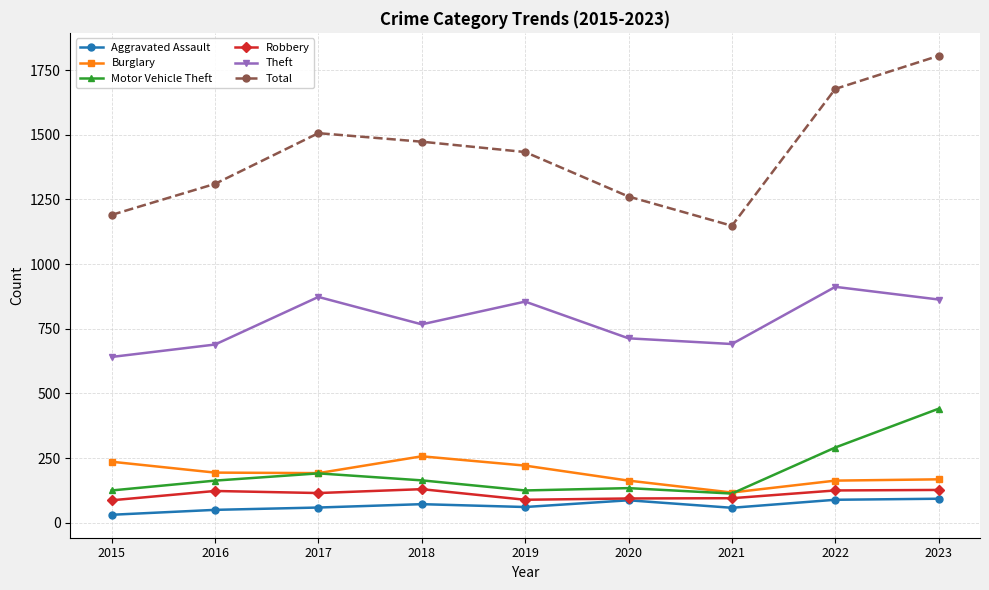

True or false: Theft has more than 2 interior local peaks.

True